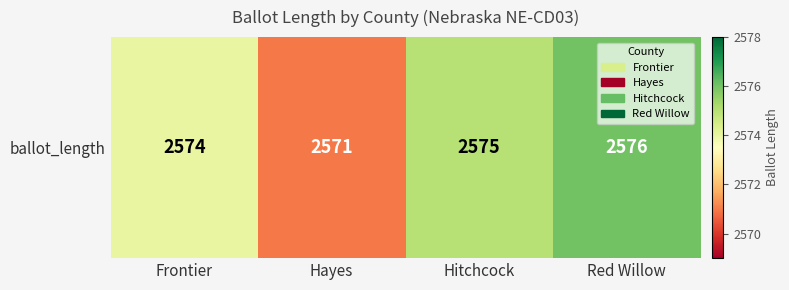

What is the average value?

2574